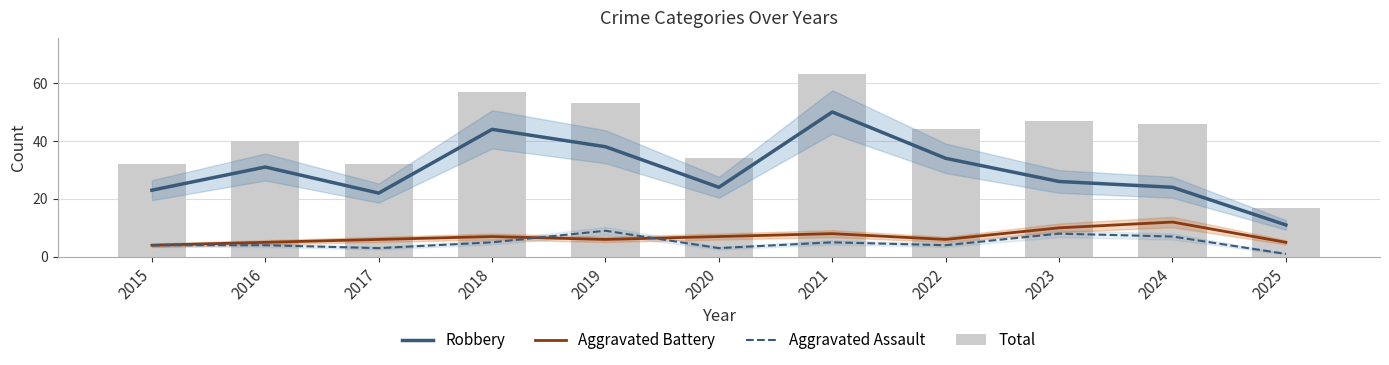

How many data points in Aggravated Battery are less than 6?

3